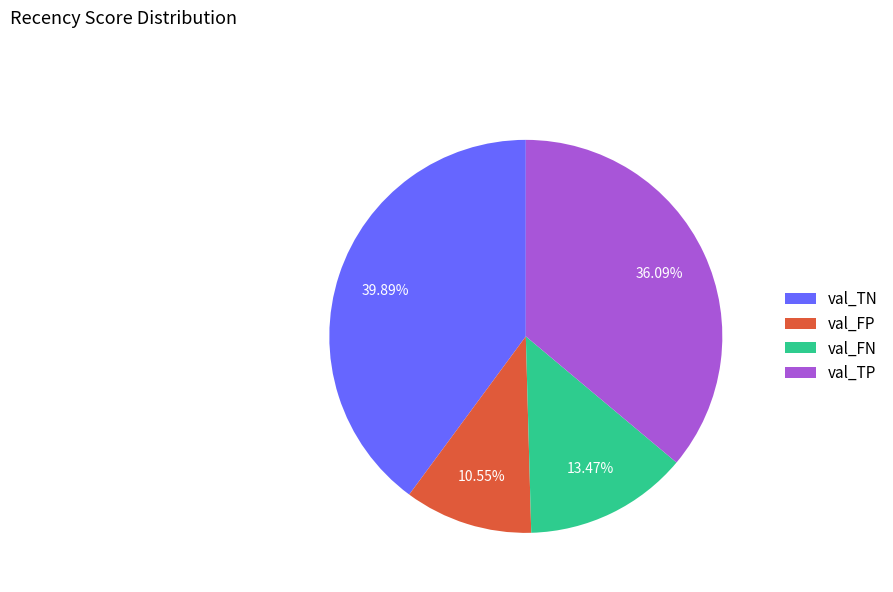

Rank the categories by value from highest to lowest.

val_TN, val_TP, val_FN, val_FP